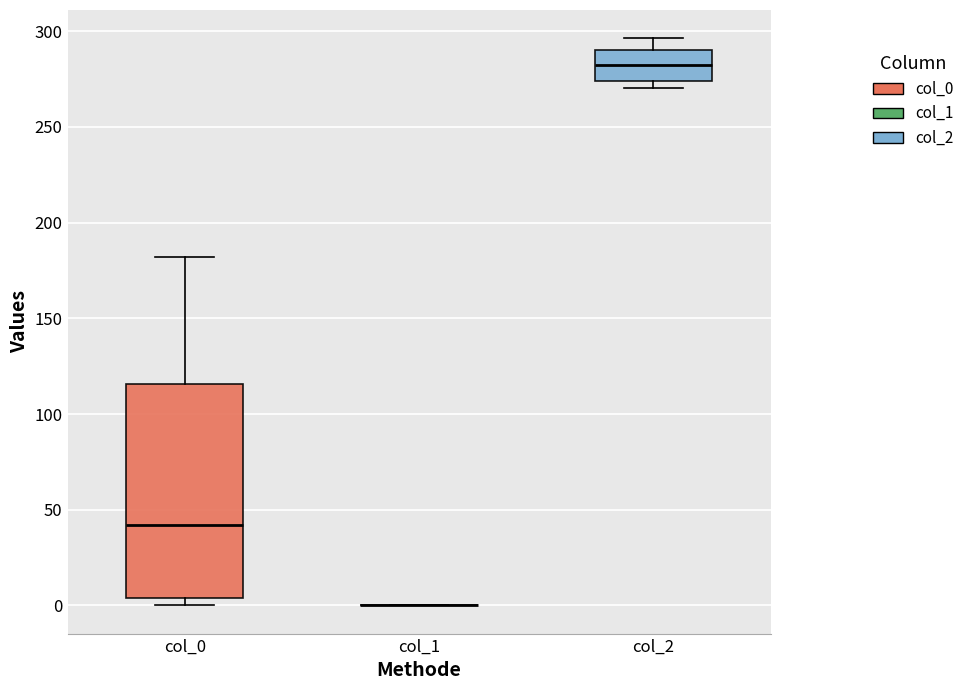

Reading left to right, read every box against the y-axis: the position of its median line, the range the box covers, and the ends of its whiskers. The values are not printed on the chart, so give them approximately, as read against the axis.

col_0: median 40, box 5 to 115, whiskers 0 to 180
col_1: box collapsed to a line at 0, whiskers 0 to 0
col_2: median 280, box 275 to 290, whiskers 270 to 295